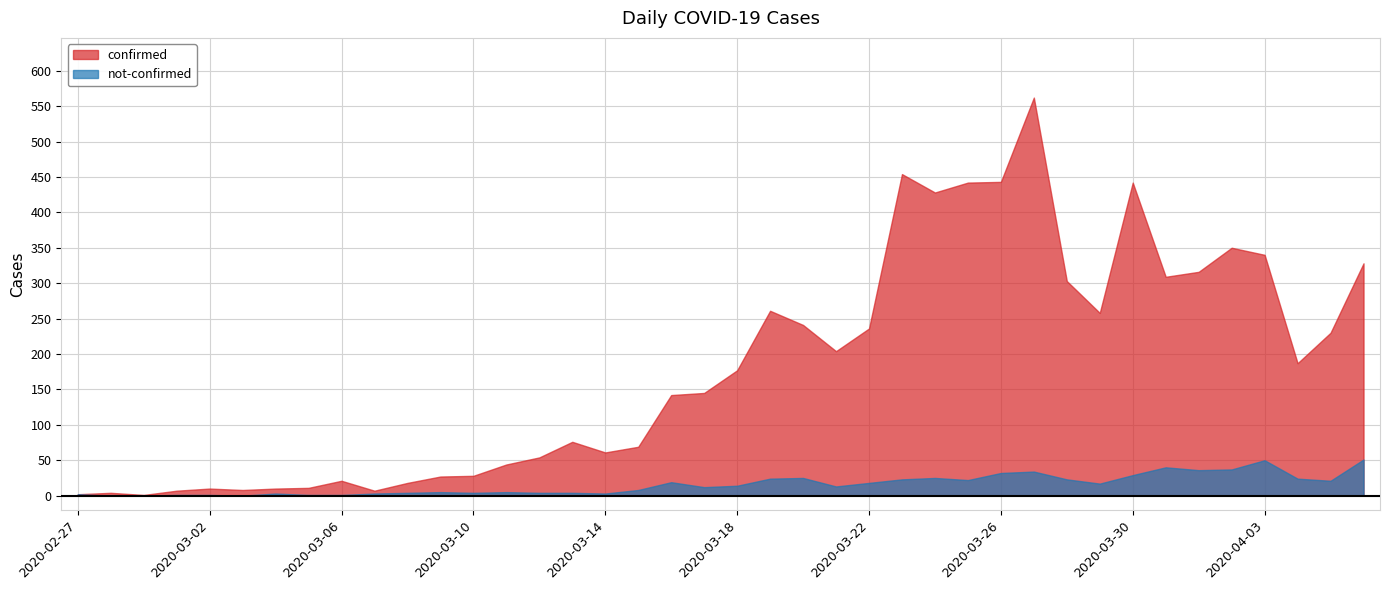

How many values in the confirmed series are below 177?

20